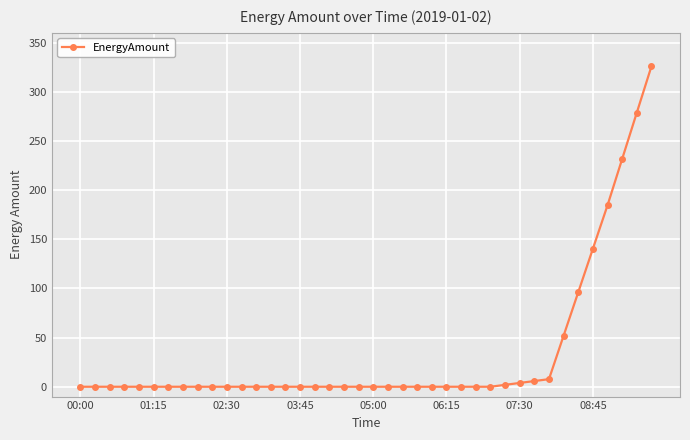

What is the difference between the second highest and second lowest values?

278.9